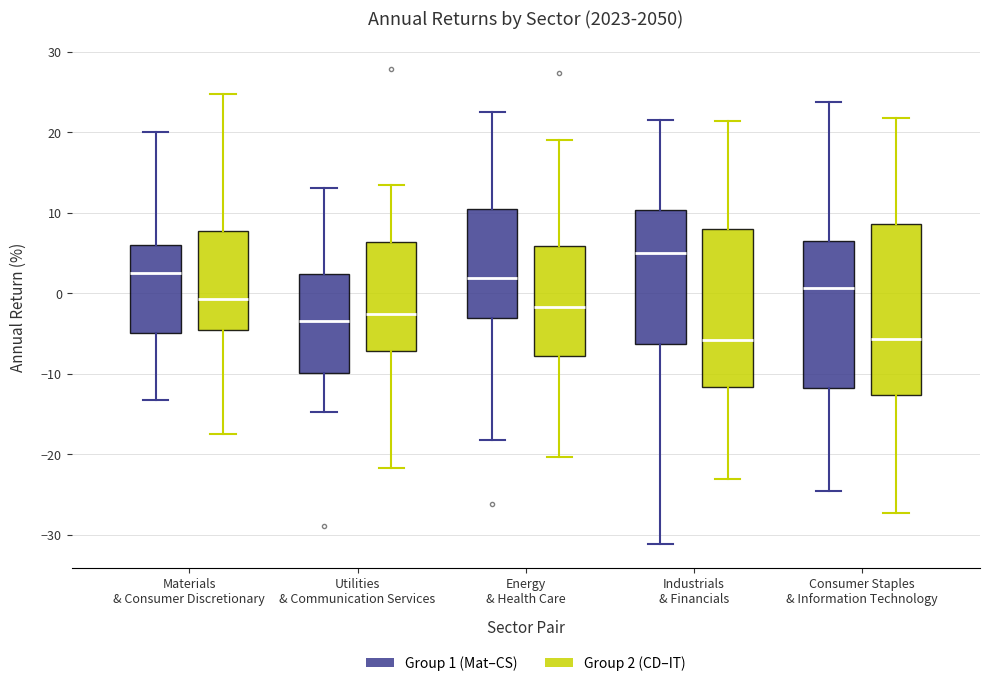

Where does the median line of the box for Utilities & Communication Services (Group 2 (CD–IT)) sit on the y-axis? The values are not printed on the chart, so give them approximately, as read against the axis.

-3